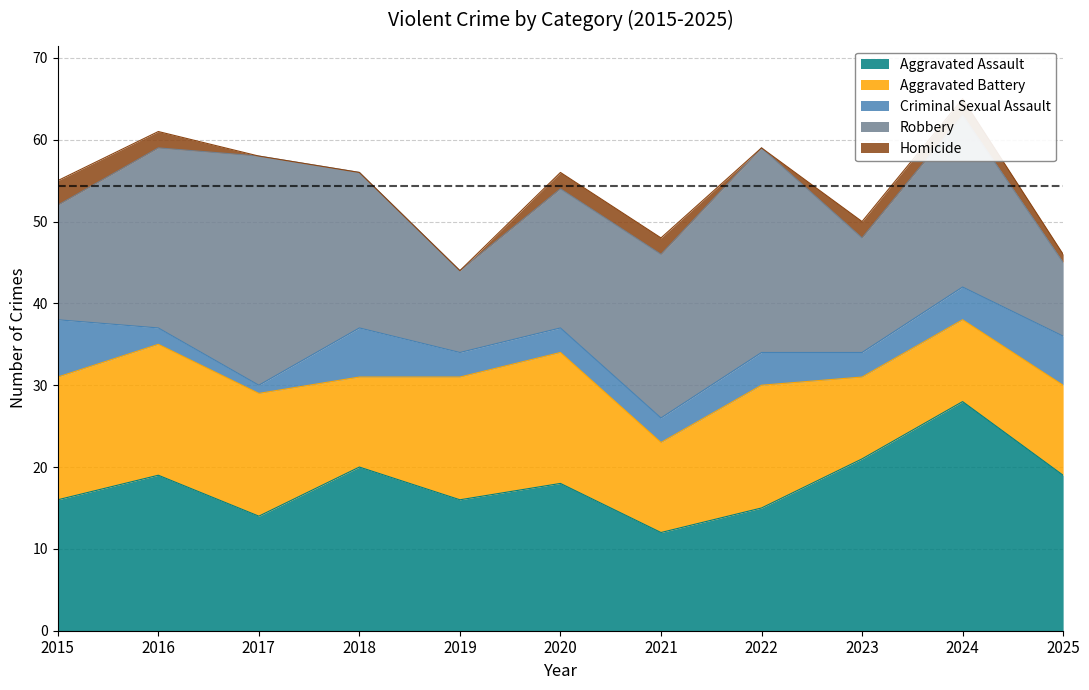

Rank the categories by Aggravated Battery value from lowest to highest.

2023, 2024, 2018, 2021, 2025, 2015, 2017, 2019, 2022, 2016, 2020